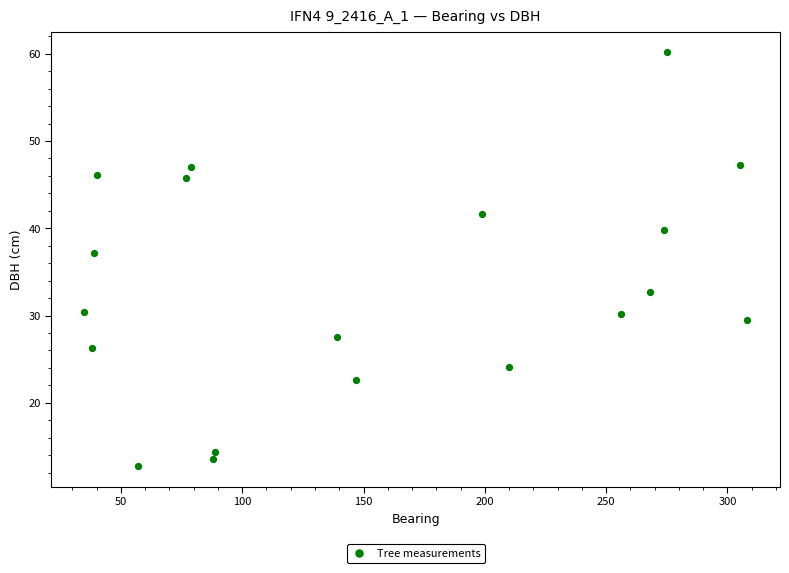

What is the range of X values (max minus min)?

273.0